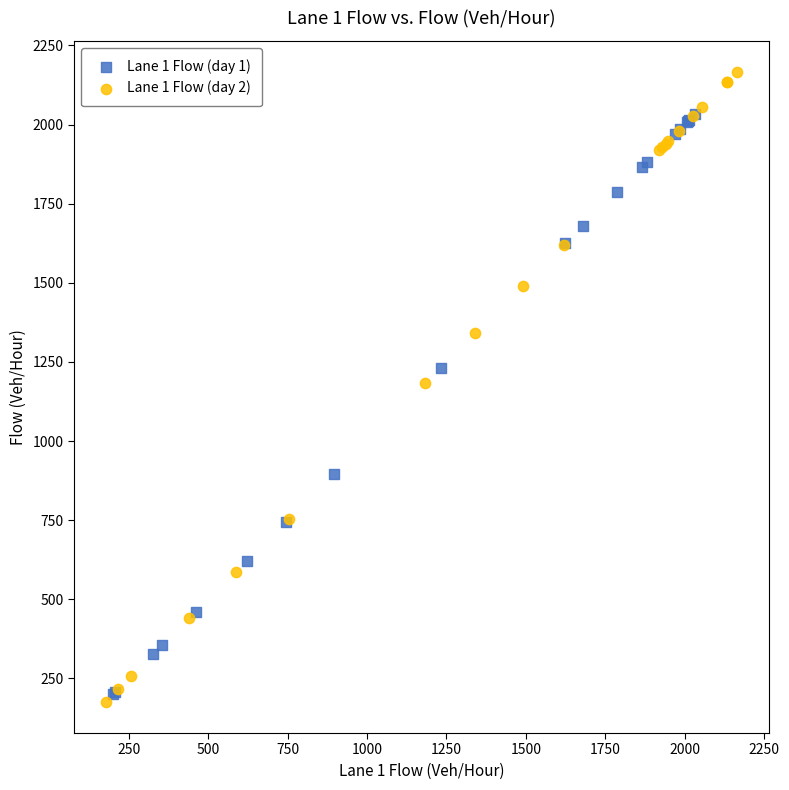

Which series reaches the maximum Y coordinate?

Lane 1 Flow (day 2)